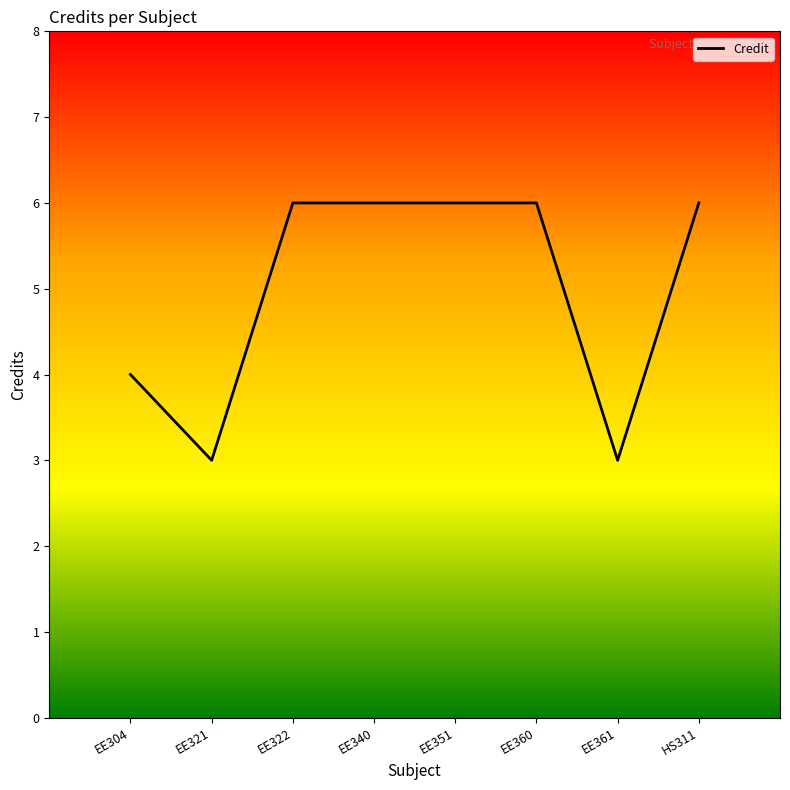

Reading left to right, list all the values displayed in this chart.

4	3	6	6	6	6	3	6